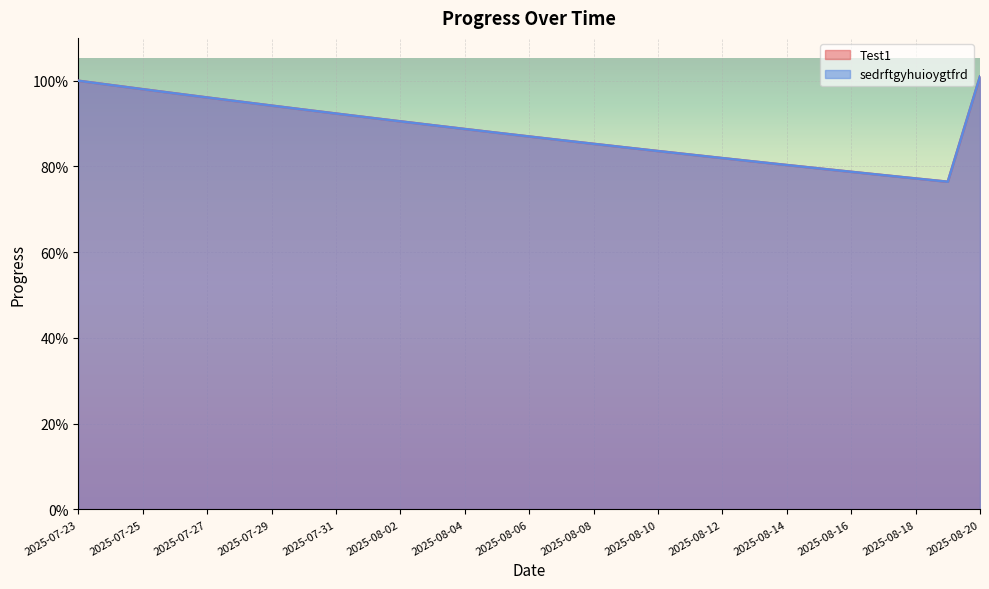

True or false: sedrftgyhuioygtfrd and Test1 cross at least once.

False